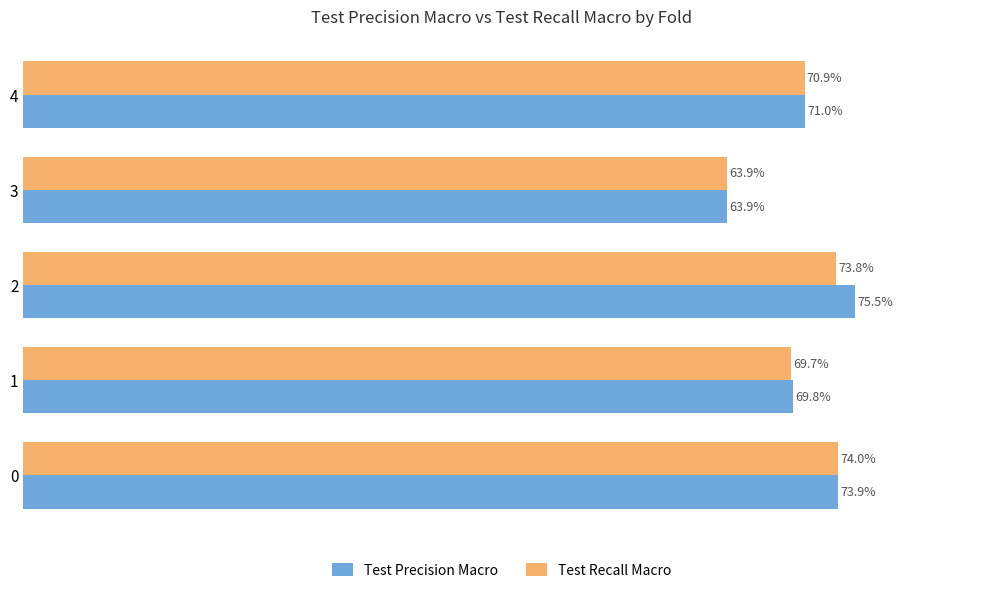

What are all the series names shown in the legend?

Test Precision Macro, Test Recall Macro